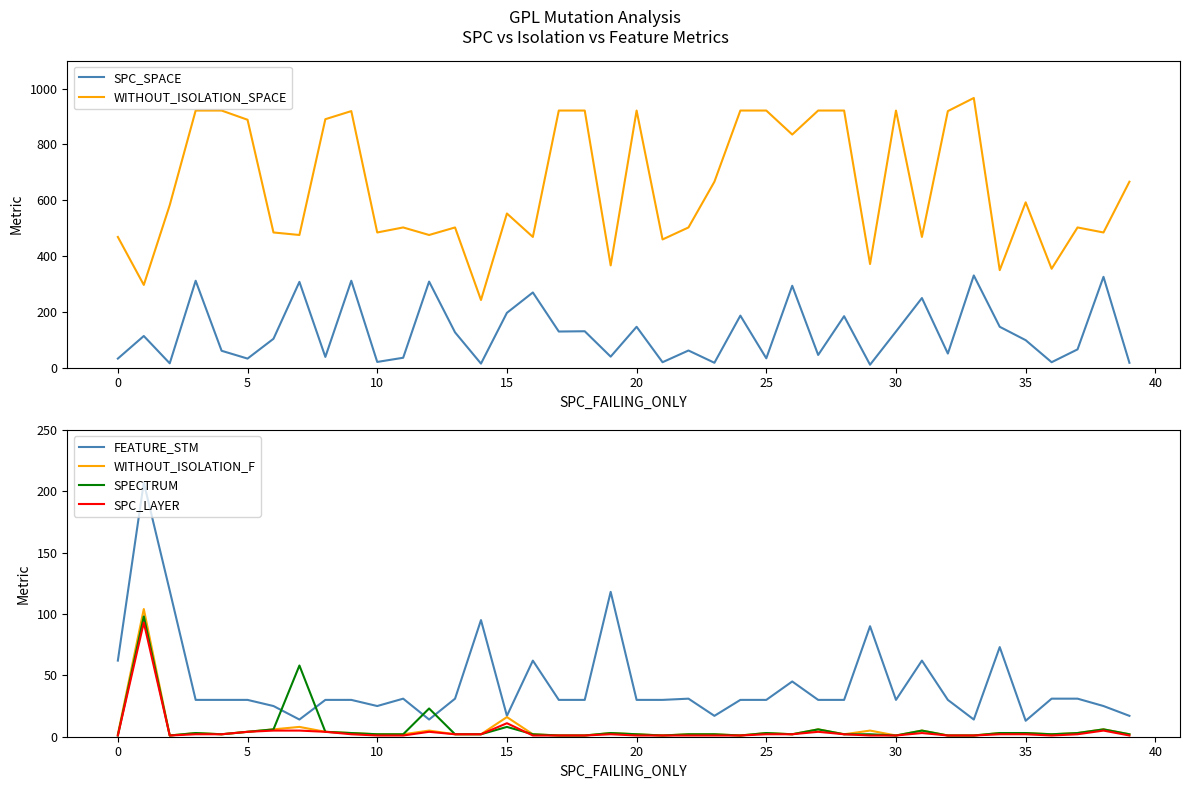

Which series changed the most between 17 and 18?

SPC_SPACE